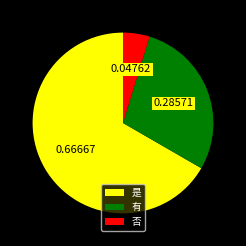

What is the smallest slice in the pie chart?

否